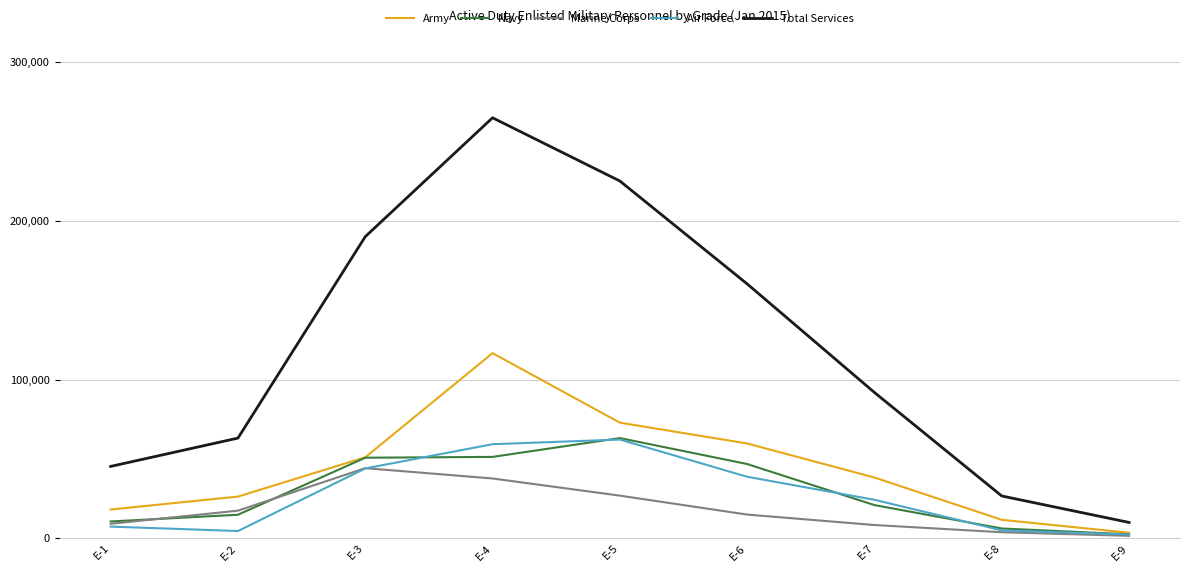

What is the approximate value of Total Services at E-2?

63115